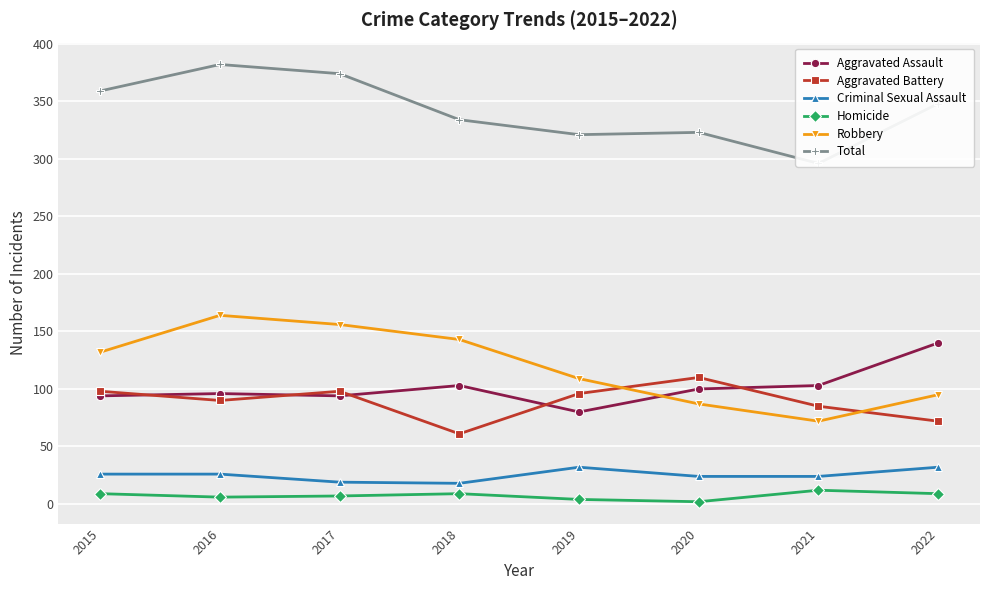

Reading left to right, transcribe all the data shown in this chart.

Aggravated Assault: 2015=94	2016=96	2017=94	2018=103	2019=80	2020=100	2021=103	2022=140
Aggravated Battery: 2015=98	2016=90	2017=98	2018=61	2019=96	2020=110	2021=85	2022=72
Criminal Sexual Assault: 2015=26	2016=26	2017=19	2018=18	2019=32	2020=24	2021=24	2022=32
Homicide: 2015=9	2016=6	2017=7	2018=9	2019=4	2020=2	2021=12	2022=9
Robbery: 2015=132	2016=164	2017=156	2018=143	2019=109	2020=87	2021=72	2022=95
Total: 2015=359	2016=382	2017=374	2018=334	2019=321	2020=323	2021=296	2022=348